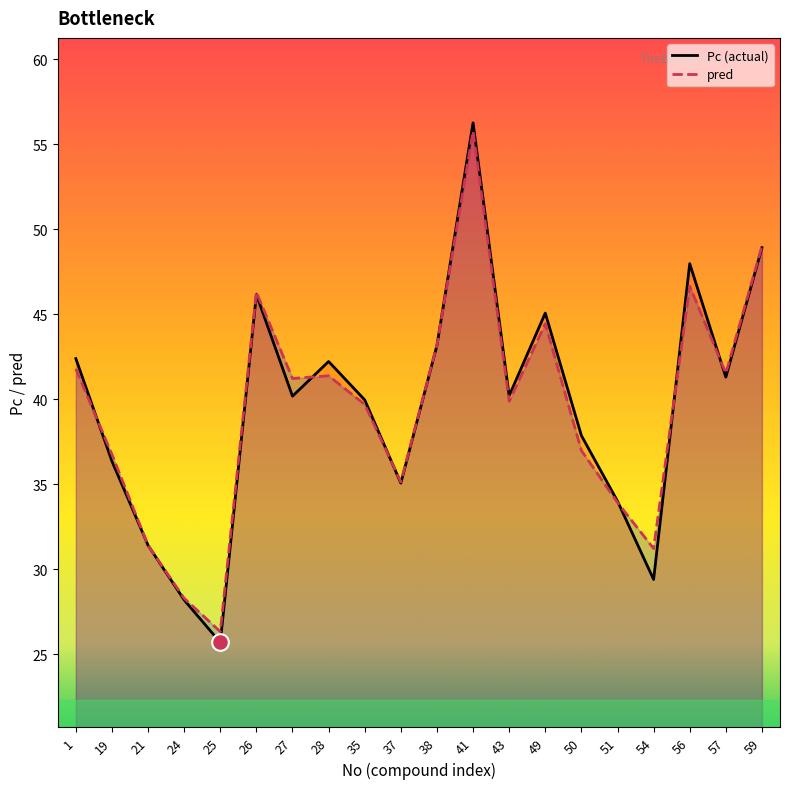

At which category is the sum across all series the highest?

41